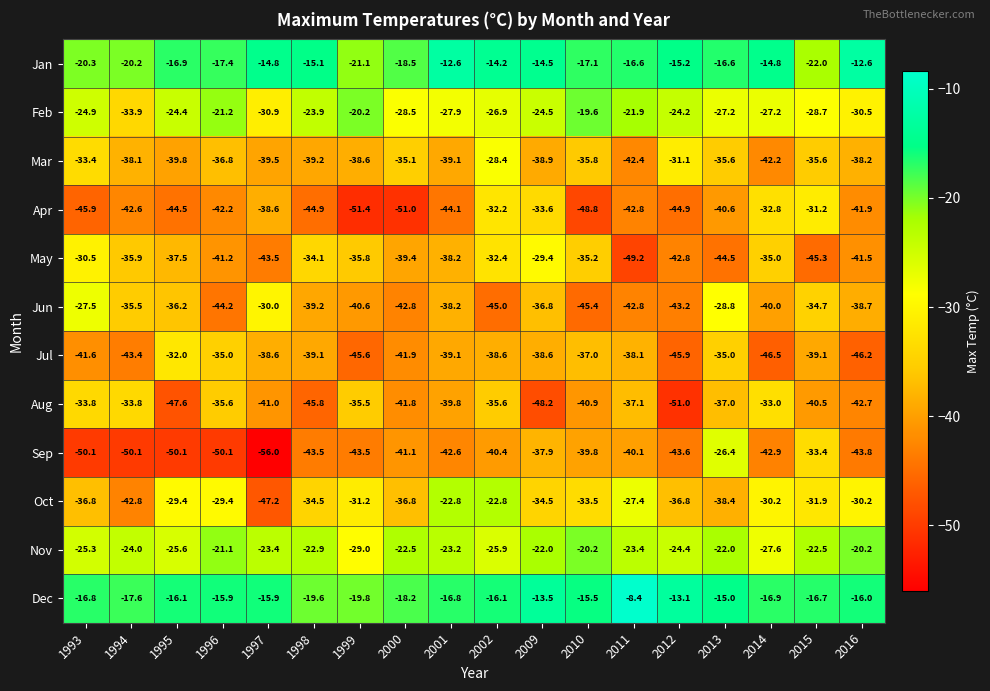

Rank the series by their maximum value, from highest to lowest.

Dec, Jan, Feb, Nov, Oct, Sep, Jun, Mar, May, Apr, Jul, Aug